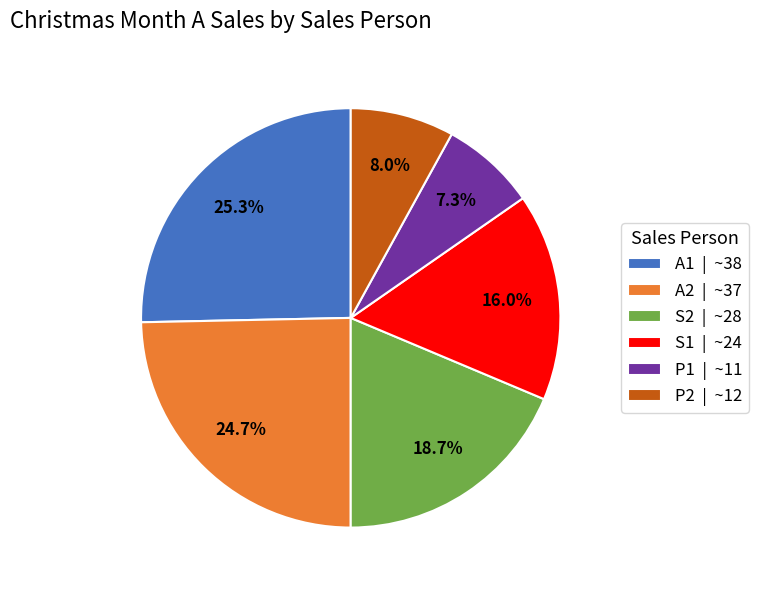

How many slices are in this pie chart?

6